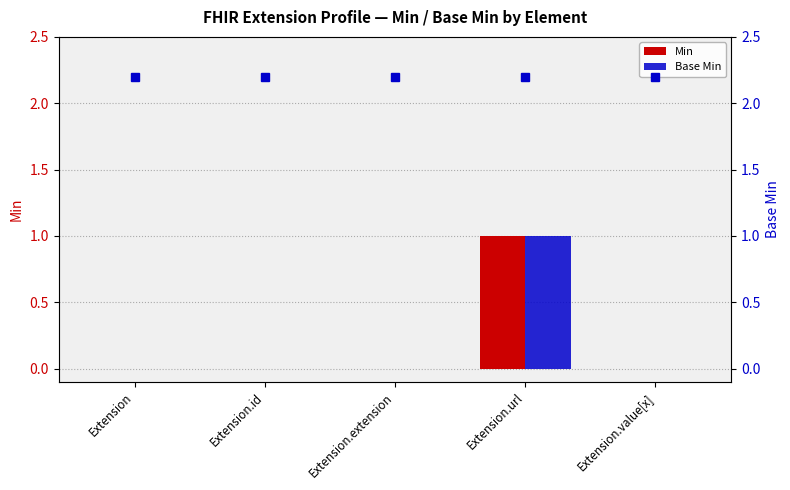

Reading right to left, list all the values displayed in this chart.

Min: 0	1	0	0	0
Base Min: 0	1	0	0	0